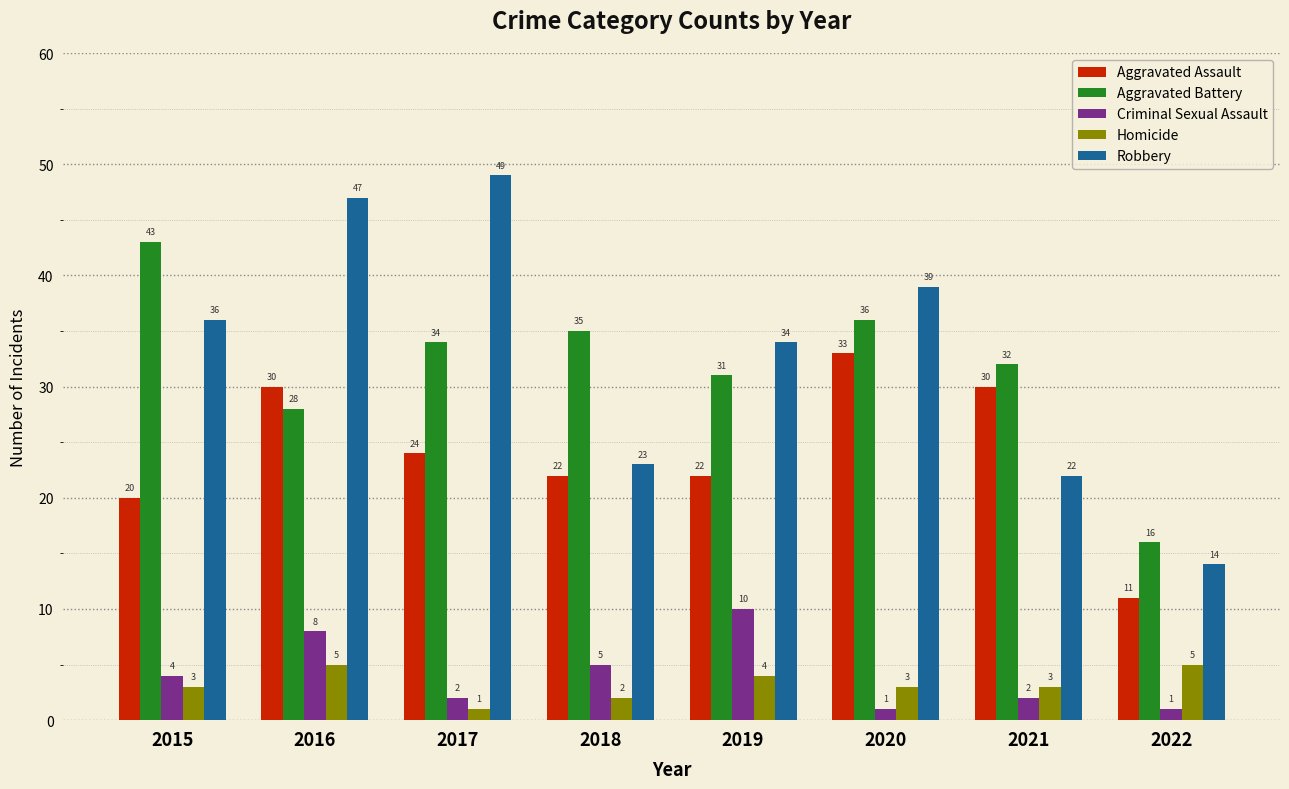

At which label does Aggravated Battery reach its minimum?

2022